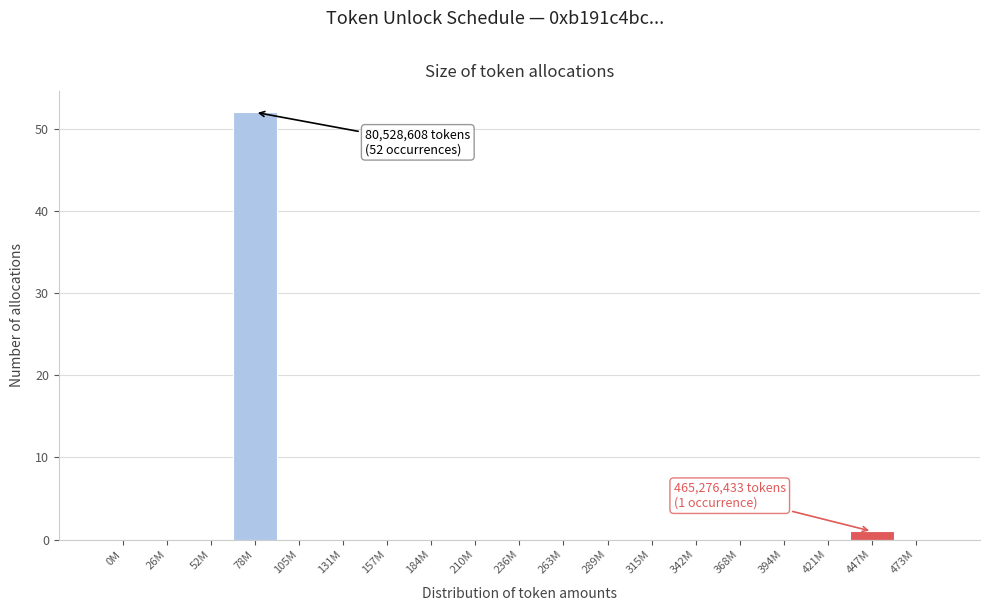

Reading right to left, extract all data points from this chart.

473M=0	447M=1	421M=0	394M=0	368M=0	342M=0	315M=0	289M=0	263M=0	236M=0	210M=0	184M=0	157M=0	131M=0	105M=0	78M=52	52M=0	26M=0	0M=0